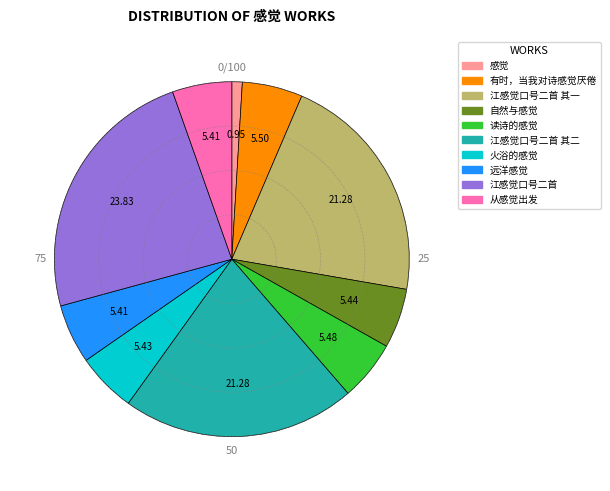

Is there any slice that represents more than half of the pie?

No